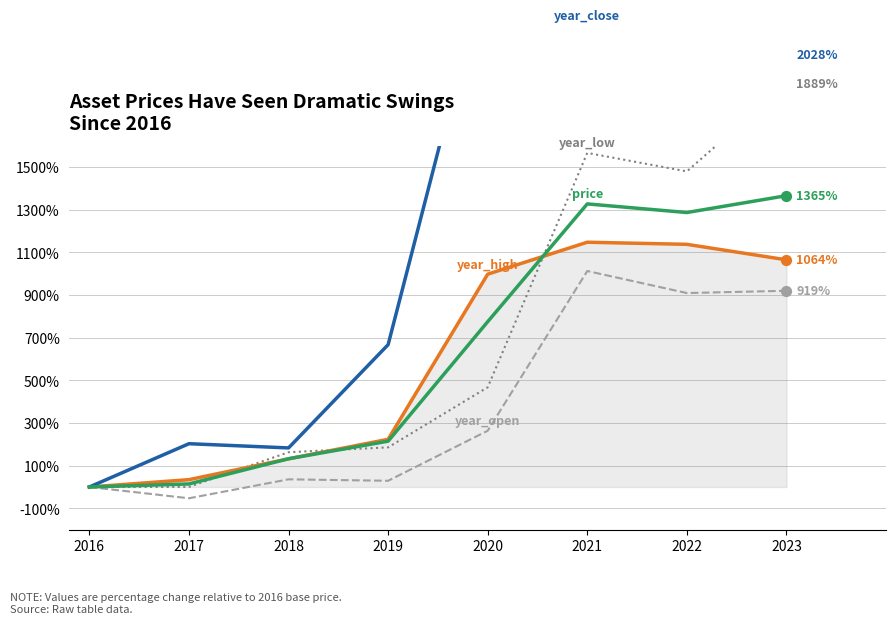

Is the value of year_close at 2023 greater than the value of year_open at 2017?

Yes